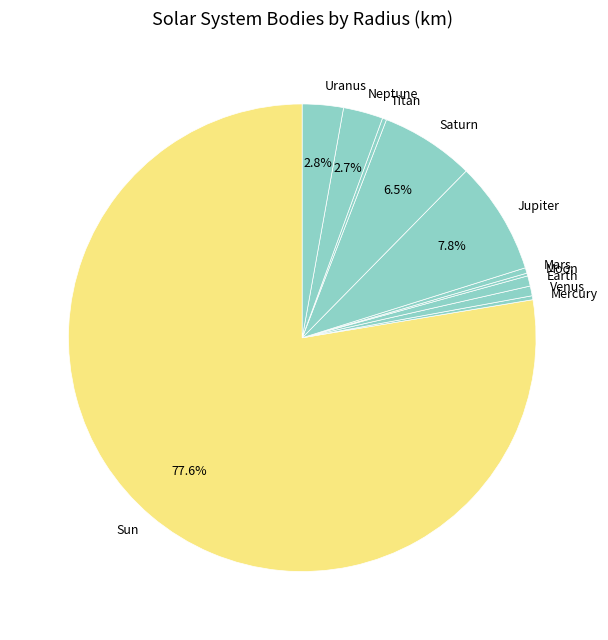

Does any single category account for the majority?

Yes